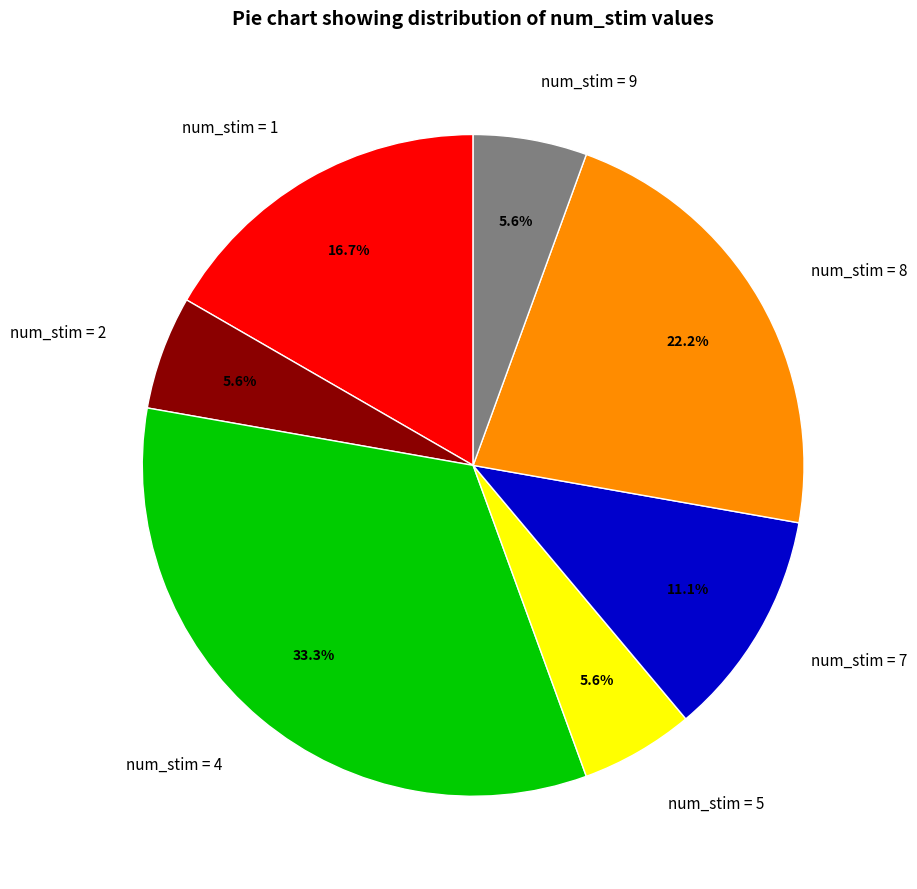

What percentage do num_stim = 7 and num_stim = 8 together represent?

33.3%